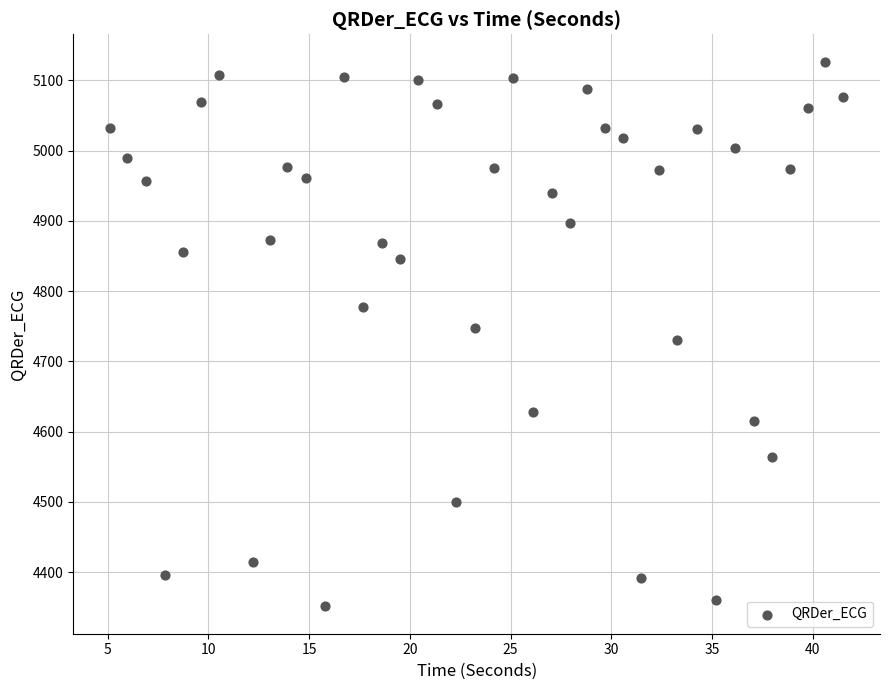

What is the range of X values (max minus min)?

36.4